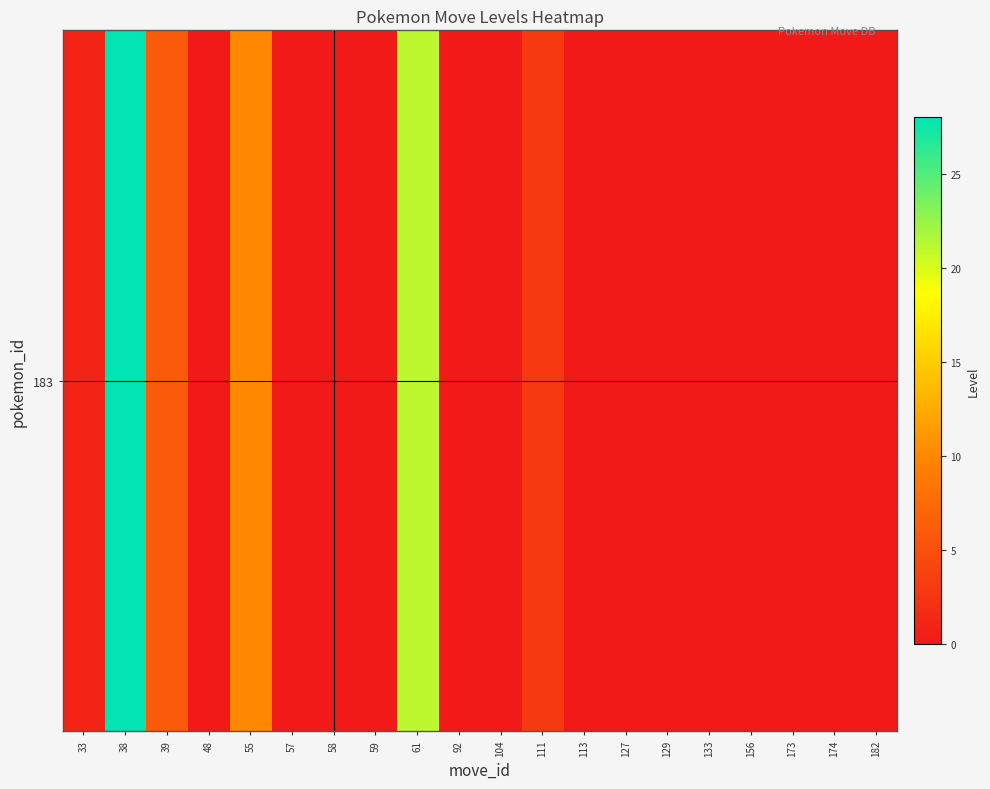

Reading left to right, transcribe all the data shown in this chart.

1	28	6	0	10	0	0	0	21	0	0	3	0	0	0	0	0	0	0	0